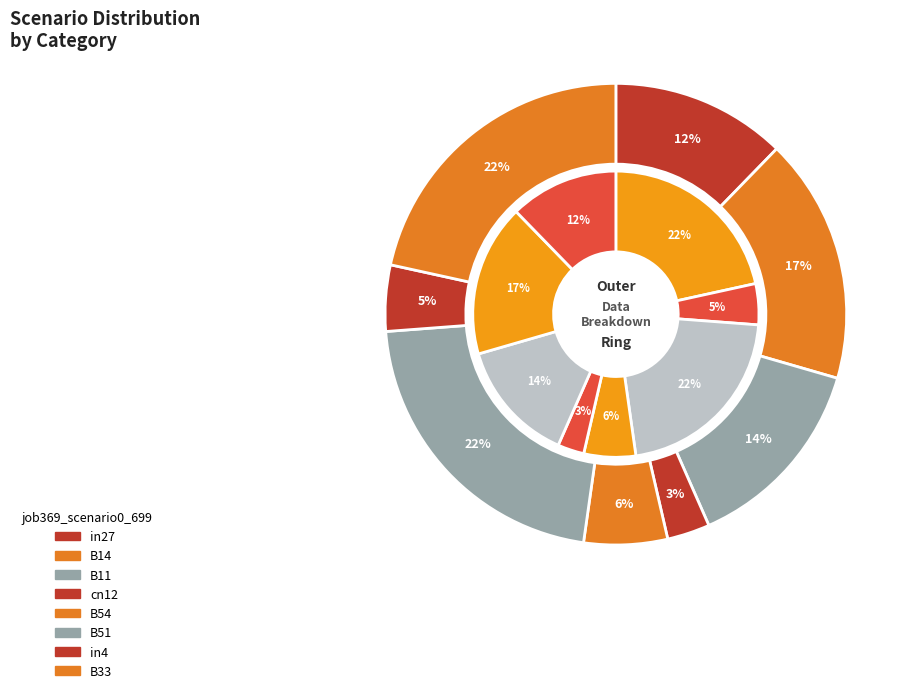

Which slice is the largest?

B51